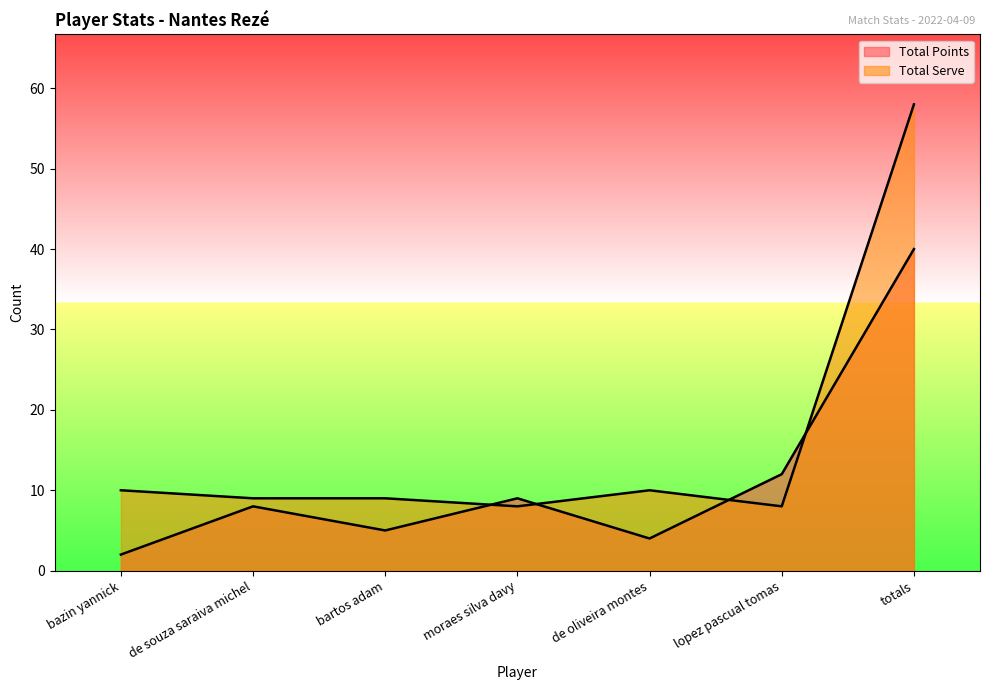

Count the number of data series in this chart.

2